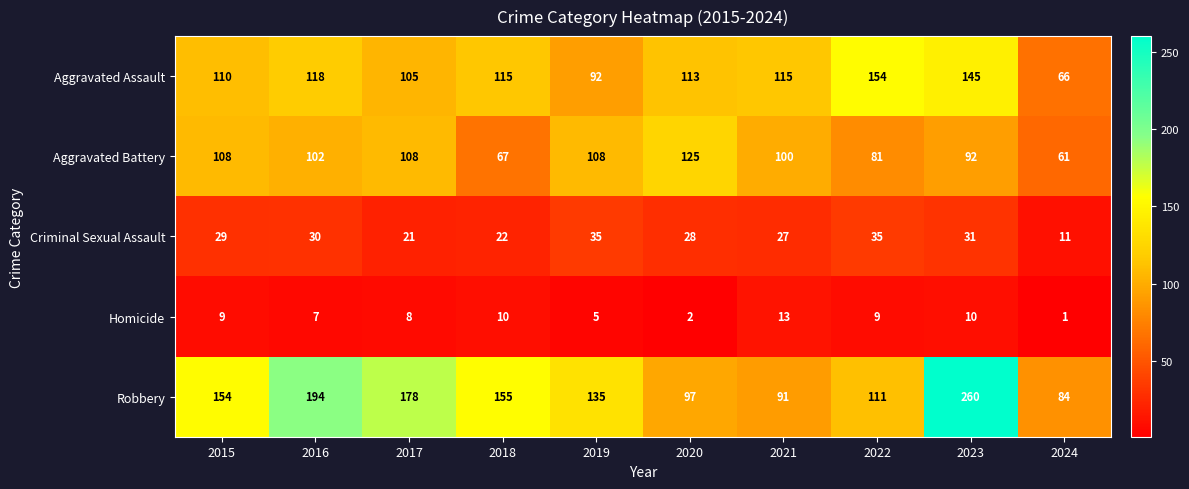

The Aggravated Assault series shows 34 at 2019. True or false?

False